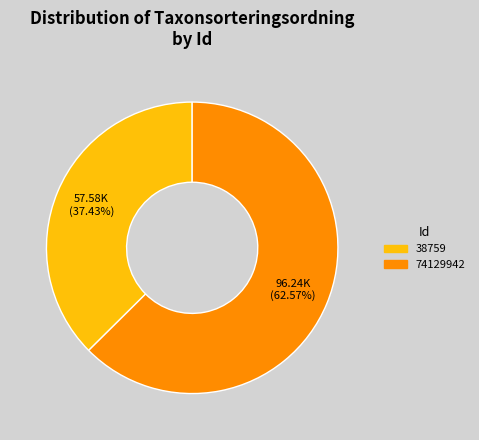

The 74129942 slice represents 76% of the pie. True or false?

False